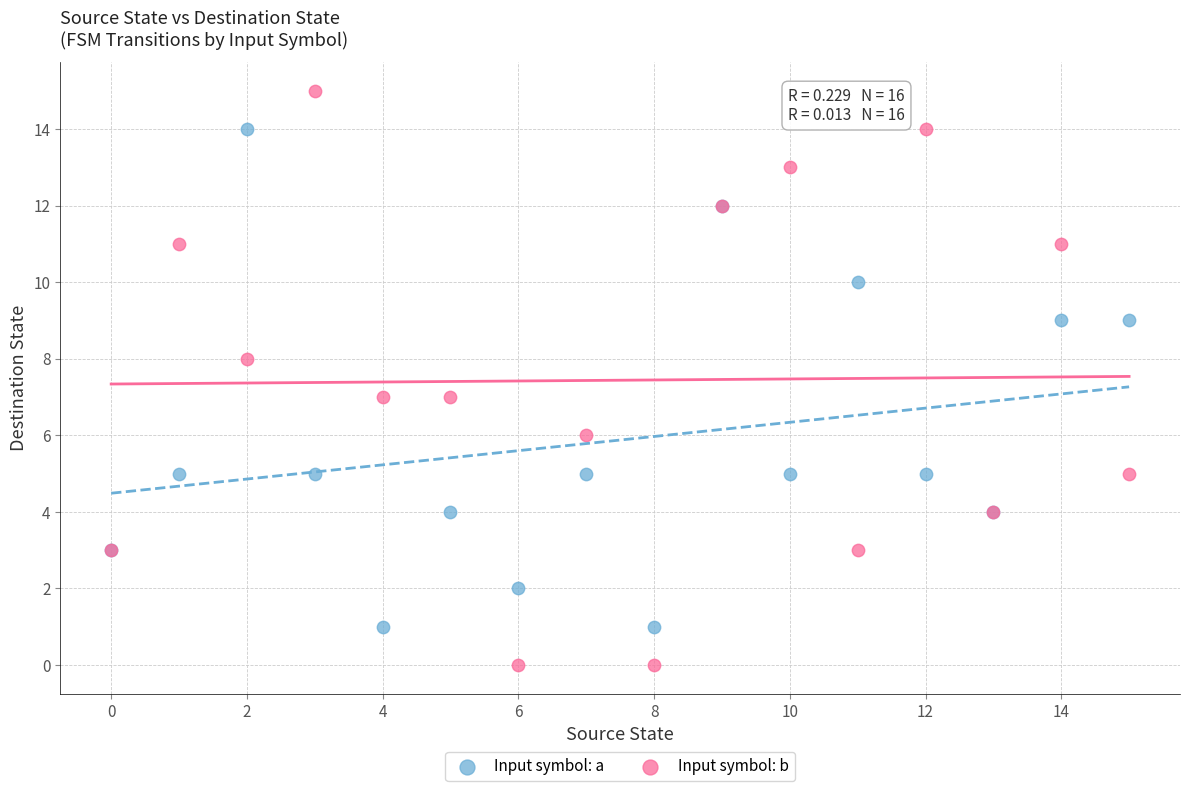

Which series reaches the minimum Y coordinate?

Input symbol: b